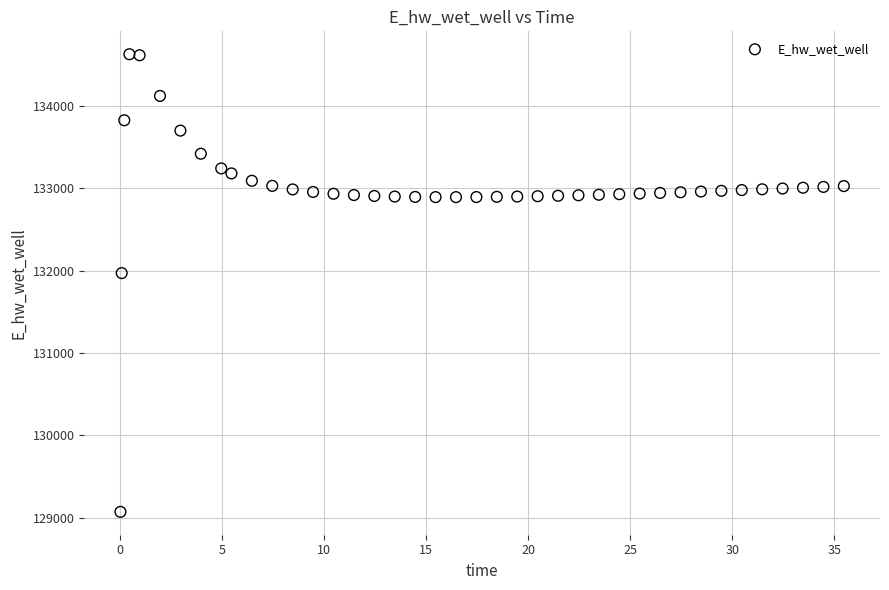

What is the range of X values (max minus min)?

35.4